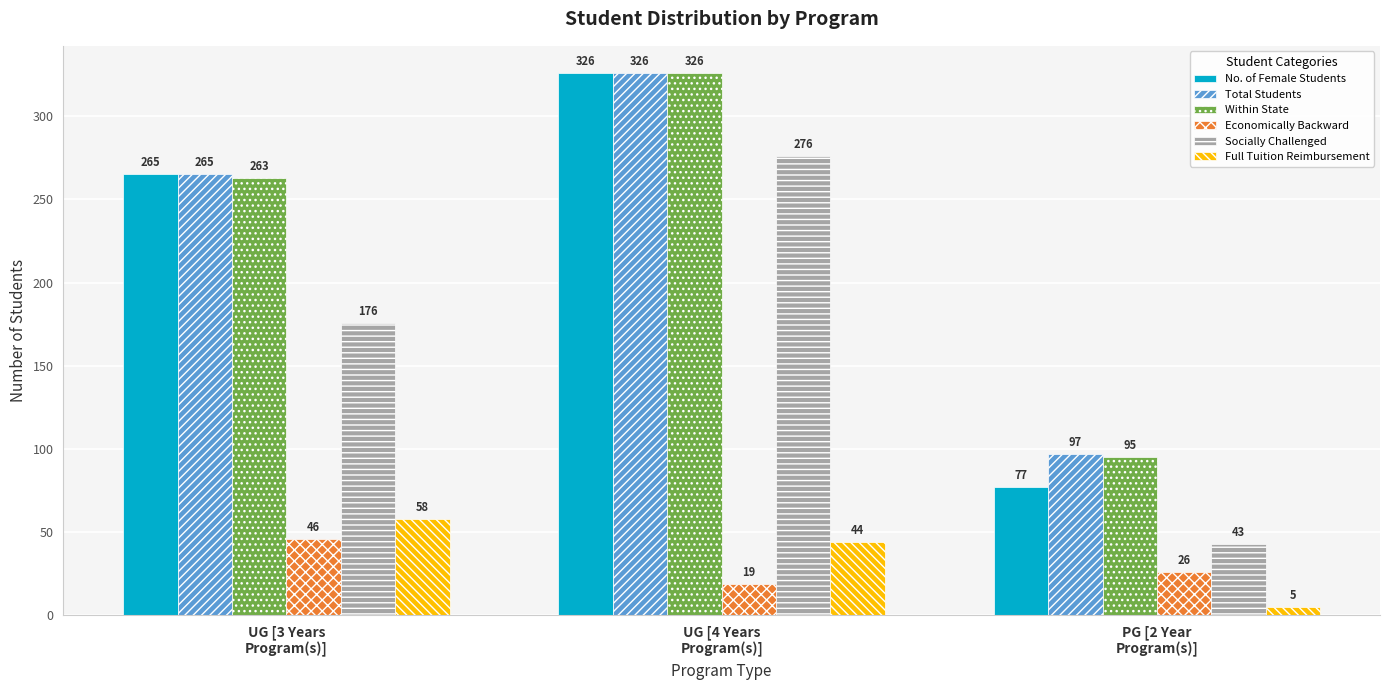

At which label is Full Tuition Reimbursement closest to 31?

UG [4 Years
Program(s)]